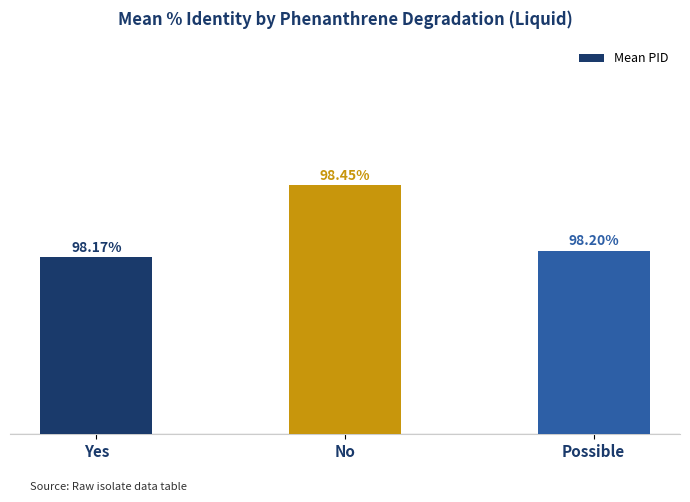

Between Yes and Possible, which is larger?

Possible